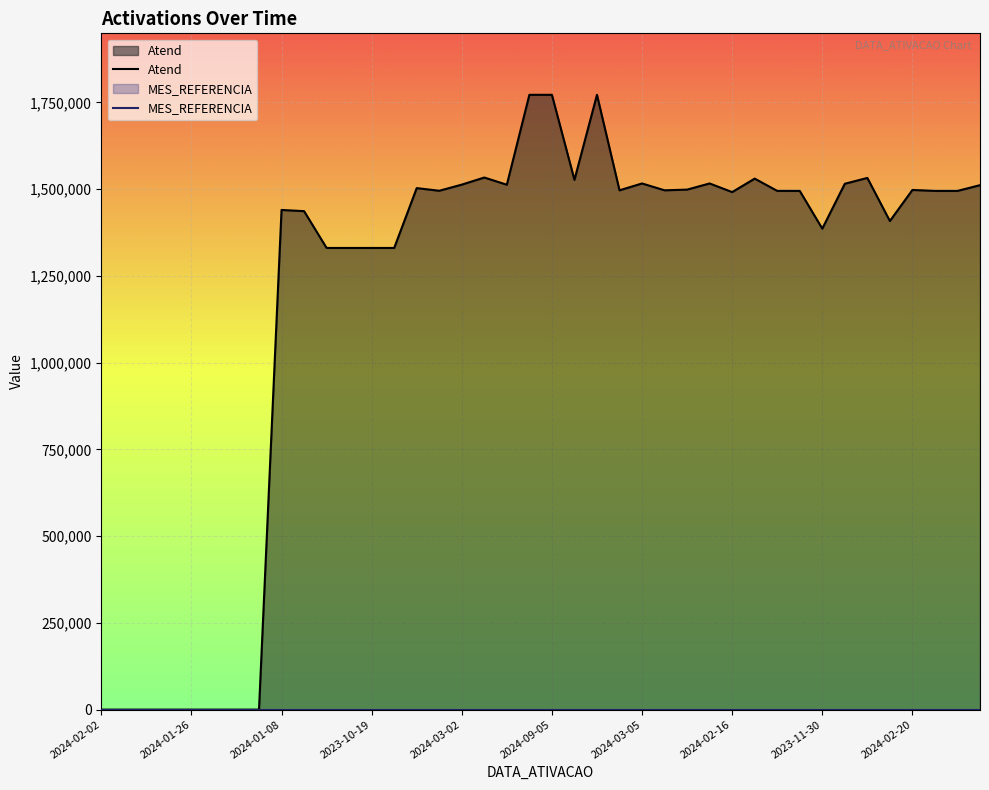

Is it true that the value at 2024-02-19 is 2641974?

False